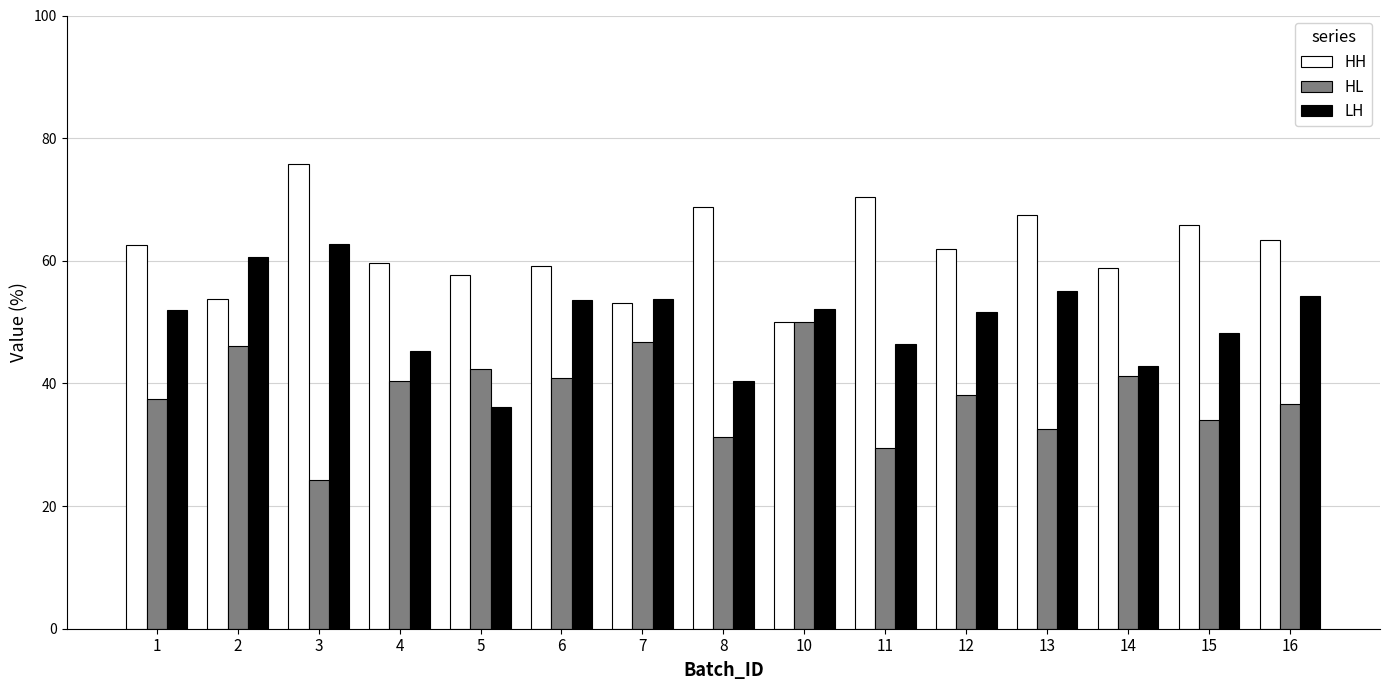

List the series in order of their peak value, highest first.

HH, LH, HL